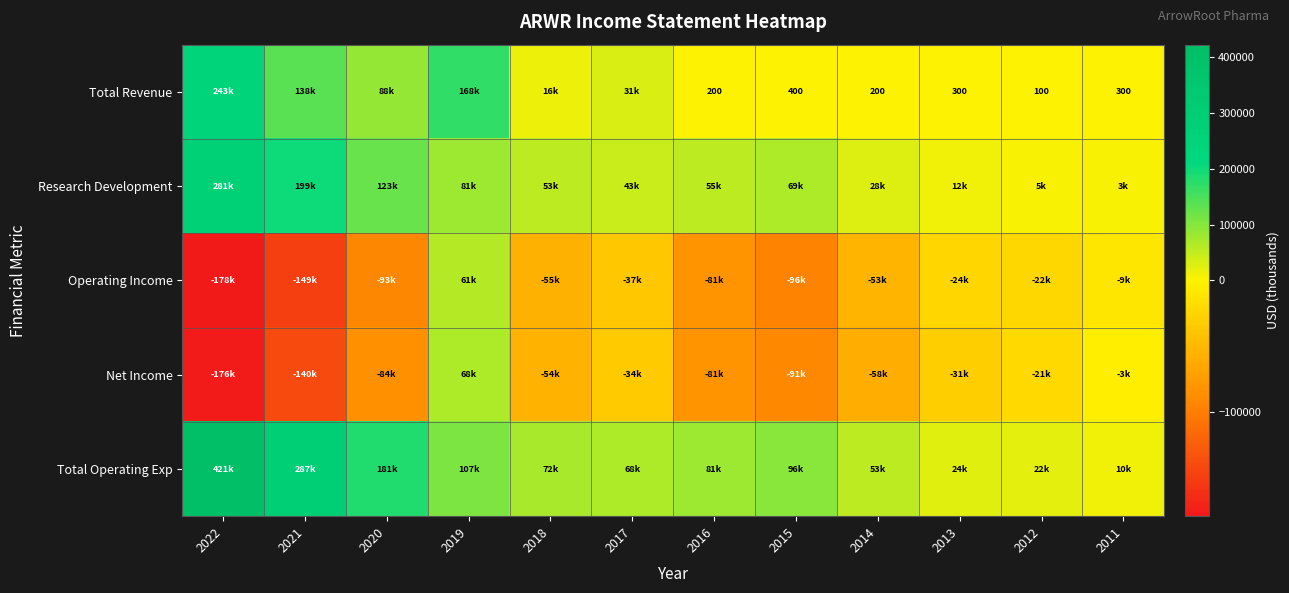

What is the greatest value displayed?

421700